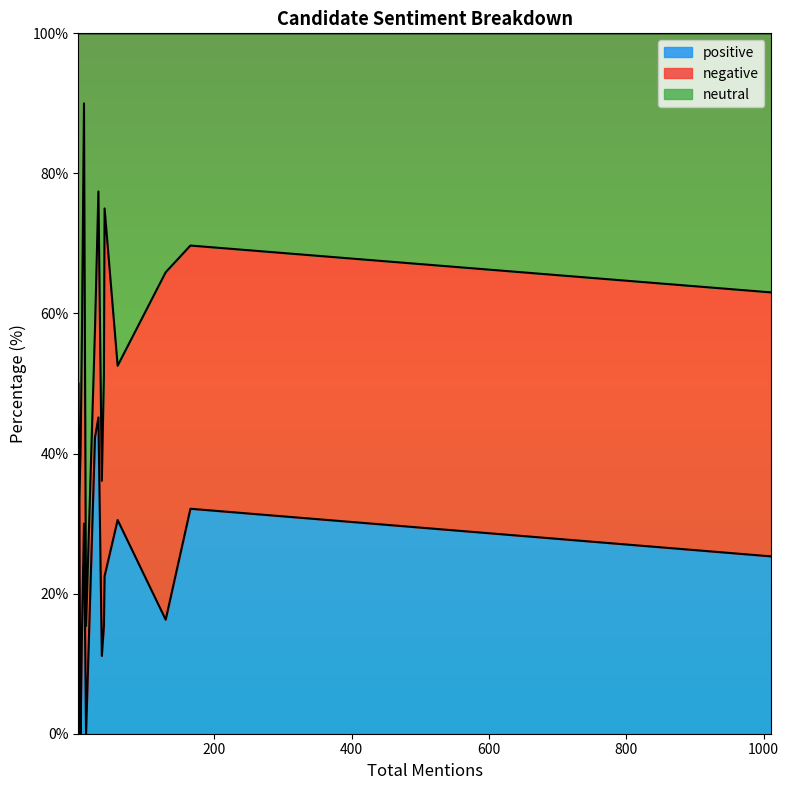

After their last crossing, which series has the higher values: negative or neutral?

negative